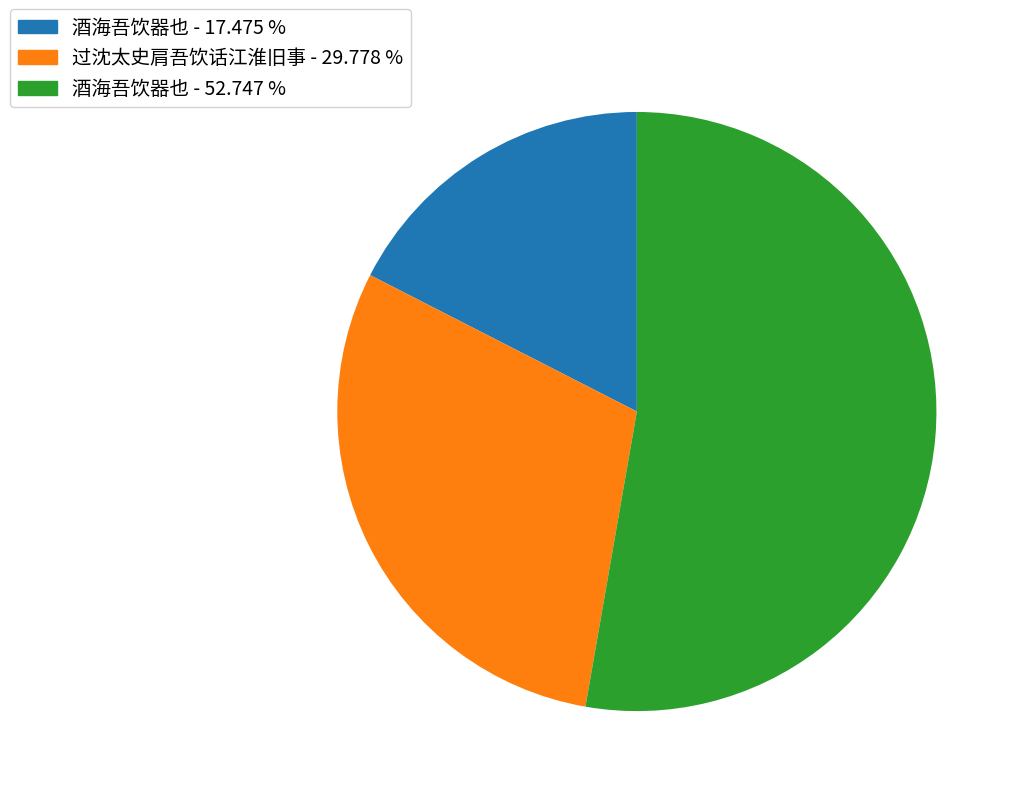

Is there a majority slice in this chart?

Yes